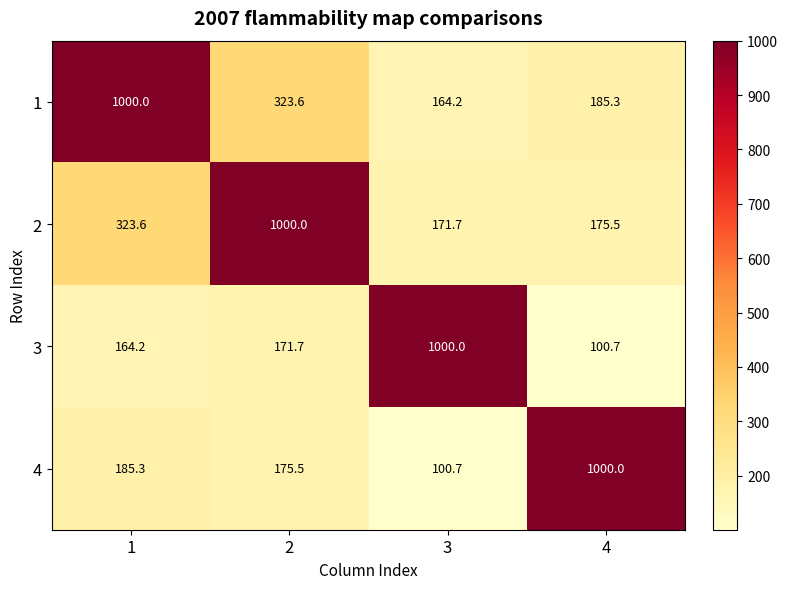

What is the approximate value of 3 at 3?

1000.0